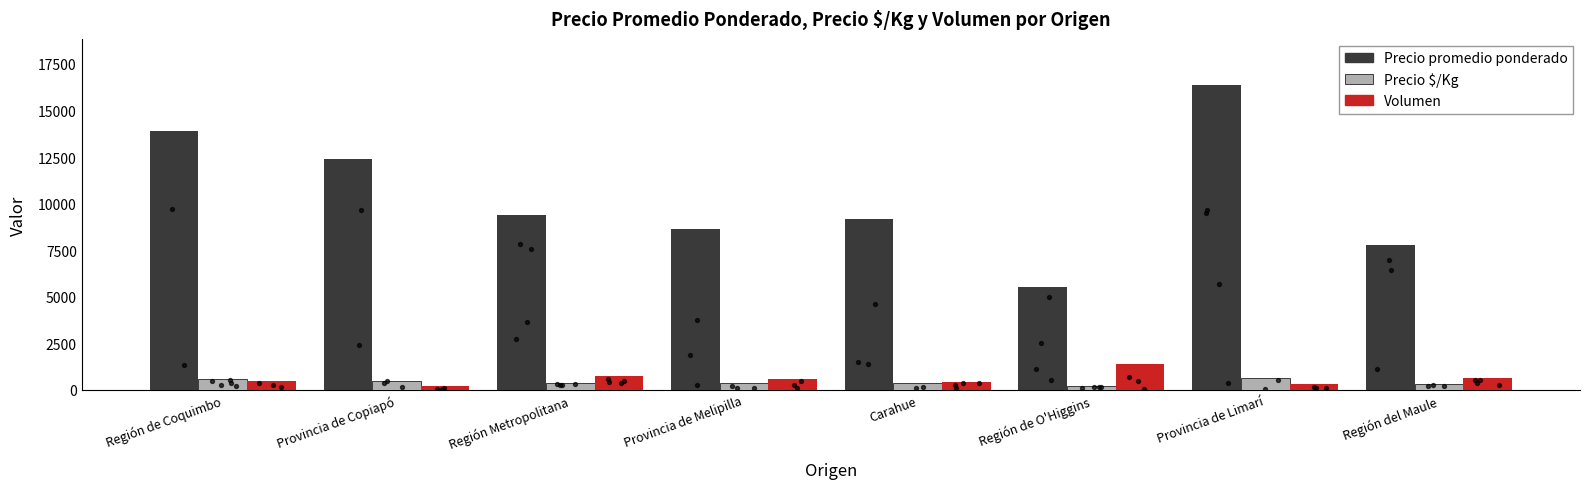

Which series has the largest total across all categories?

Precio promedio ponderado